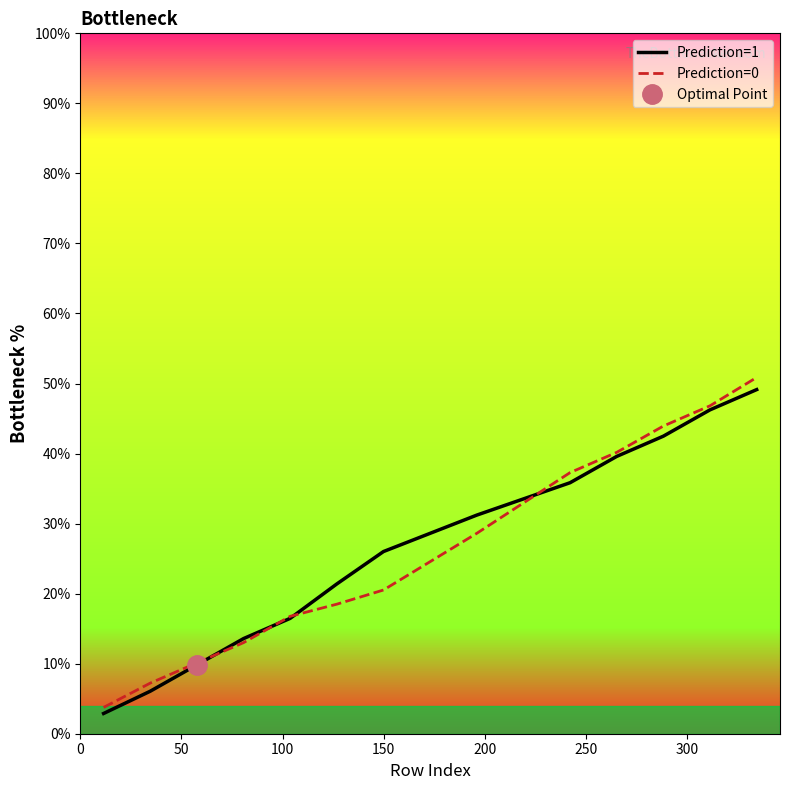

Reading left to right, what are all the values shown in this chart?

Prediction=1: 2.9	6.1	9.8	13.6	16.5	21.4	26.0	28.6	31.2	33.5	35.8	39.6	42.5	46.2	49.1
Prediction=0: 3.8	7.2	10.1	13.0	16.8	18.5	20.5	24.6	28.6	32.9	37.3	40.2	43.9	46.8	50.9